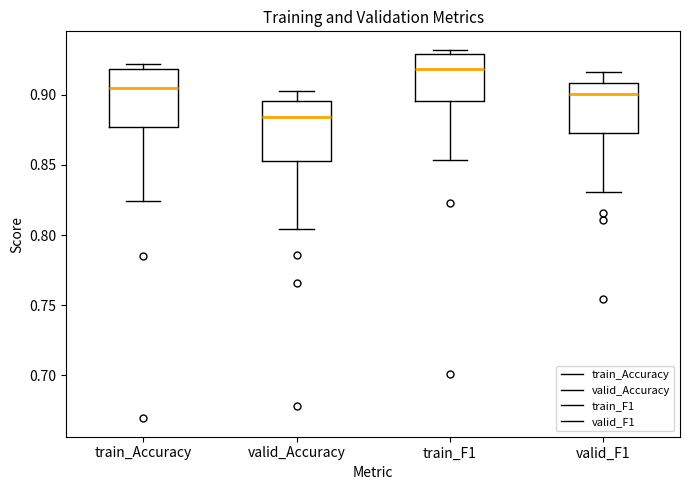

Reading left to right, transcribe this box plot: for each box, give where its median line is, the range the box spans, and where its two whiskers end, as read against the y-axis. The values are not printed on the chart, so give them approximately, as read against the axis.

train_Accuracy: median 0.905, box 0.875 to 0.920, whiskers 0.825 to 0.920 (just above the box's upper edge)
valid_Accuracy: median 0.885, box 0.855 to 0.895, whiskers 0.805 to 0.905
train_F1: median 0.920, box 0.895 to 0.930, whiskers 0.855 to 0.930 (just above the box's upper edge)
valid_F1: median 0.900, box 0.875 to 0.910, whiskers 0.830 to 0.915